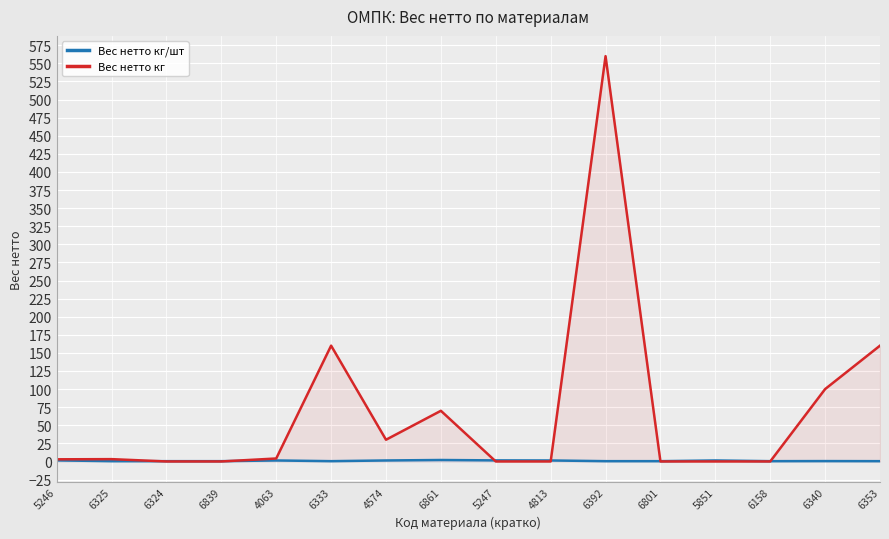

Which category has the highest value across all series?

6392